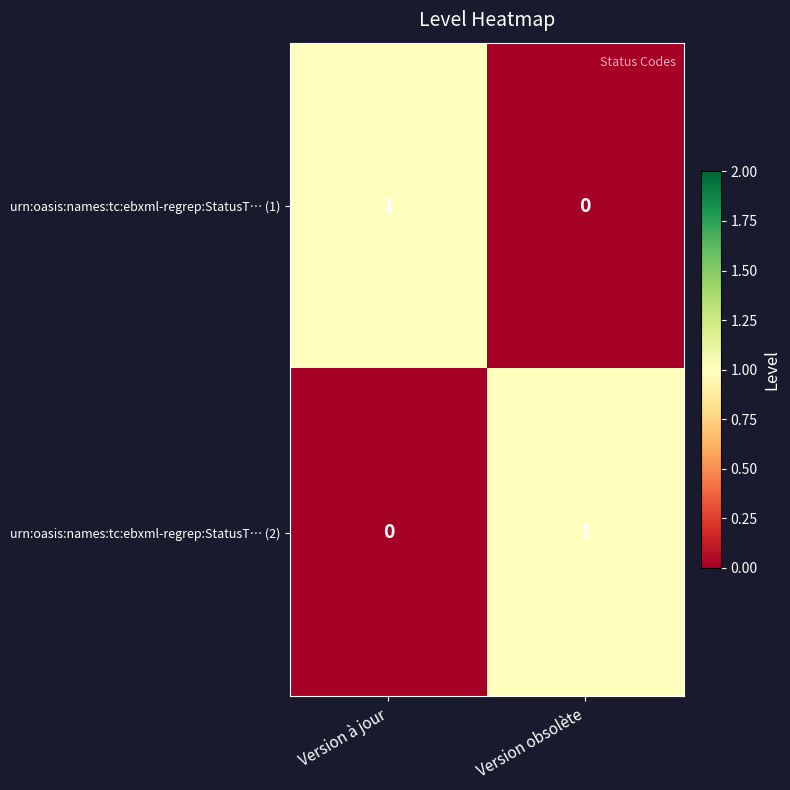

At which label does urn:oasis:names:tc:ebxml-regrep:StatusT… (1) reach its minimum?

Version obsolète